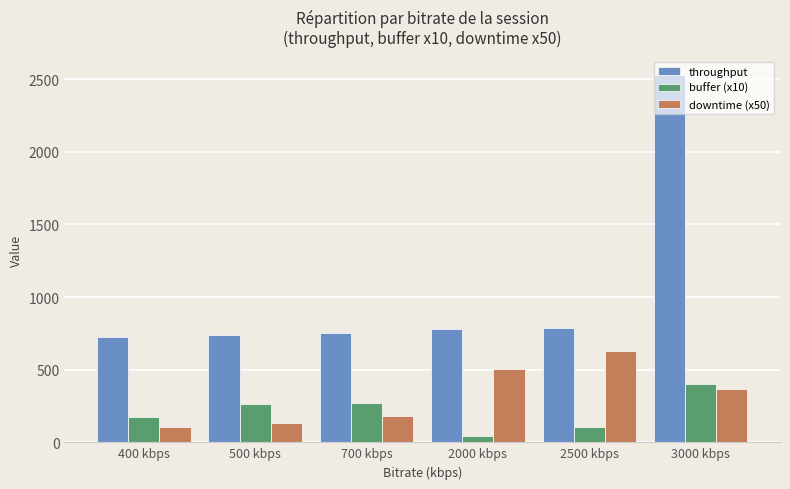

At which category is the sum across all series the highest?

3000 kbps